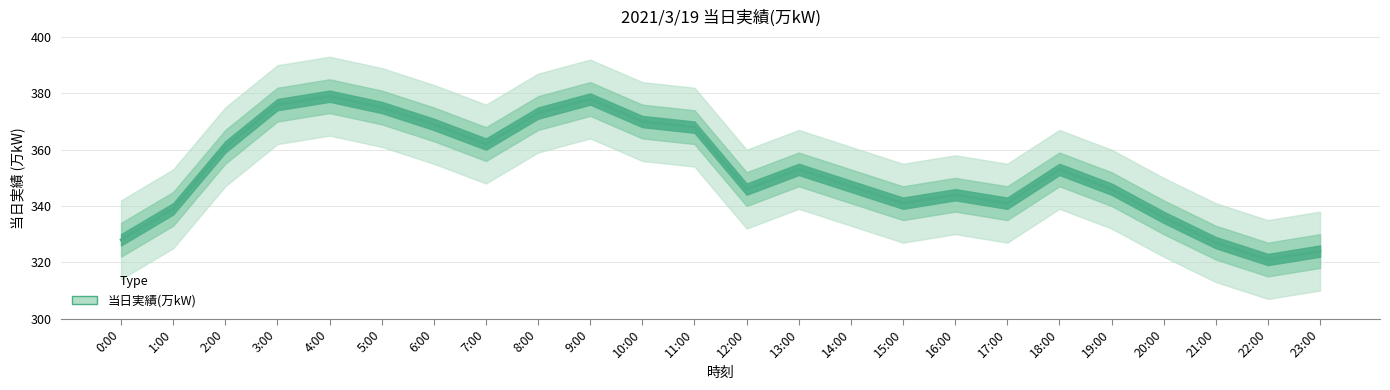

Count the number of categories in the chart.

24